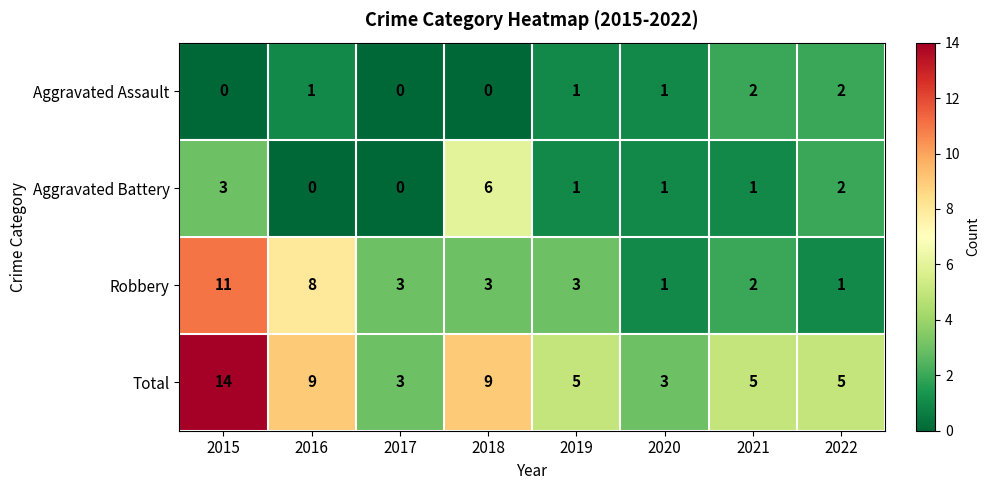

How many values in the Robbery series are below 3?

3